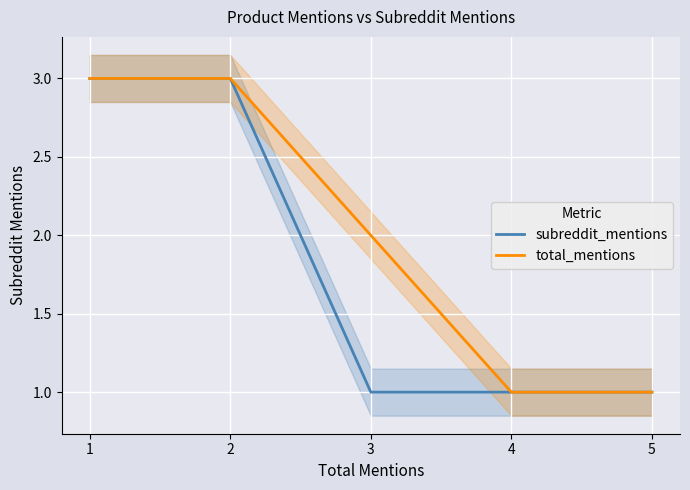

Which series has the largest total across all categories?

total_mentions